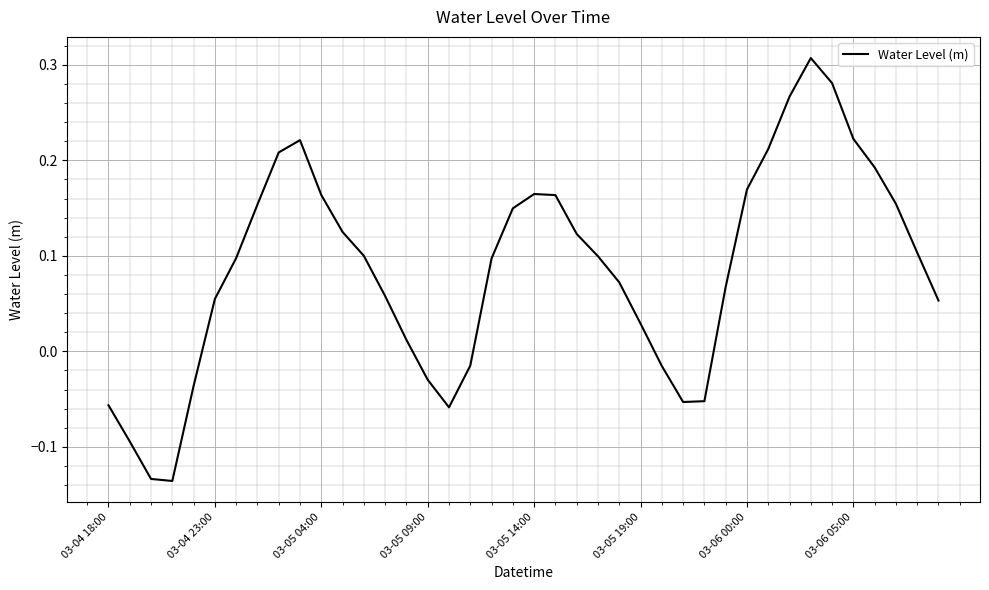

What is the difference between the maximum and minimum values?

0.4